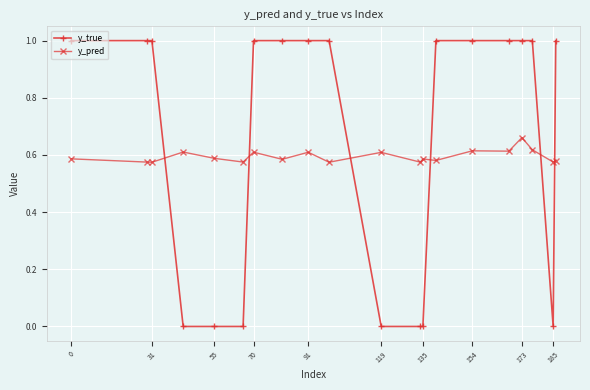

Which series has the largest total across all categories?

y_true